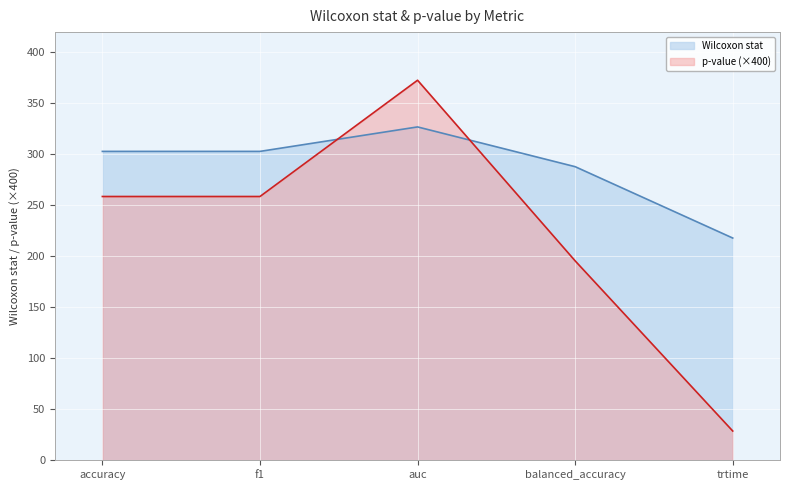

Reading left to right, list all the values displayed in this chart.

Wilcoxon stat: accuracy=303.0	f1=303.0	auc=327.0	balanced_accuracy=288.0	trtime=218.0
p-value: accuracy=258.7	f1=258.7	auc=372.8	balanced_accuracy=195.6	trtime=28.7